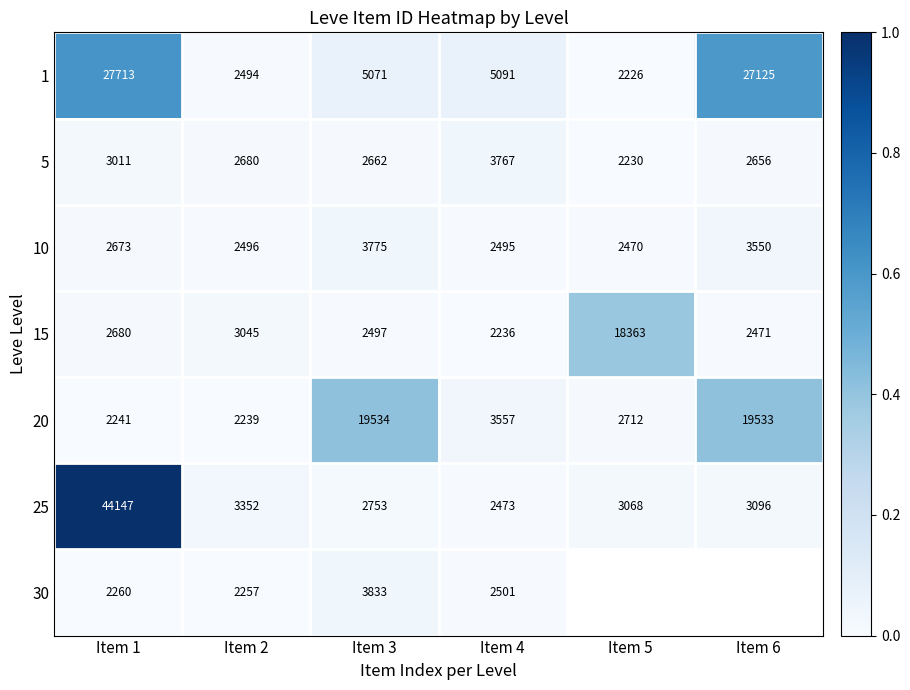

How many categories are shown in the chart?

6